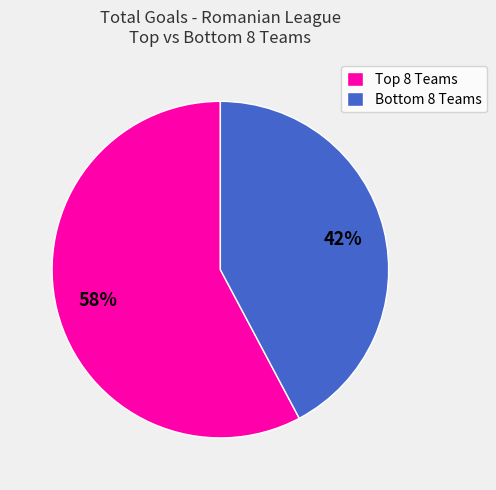

To the nearest percent, what is the average slice percentage?

50%